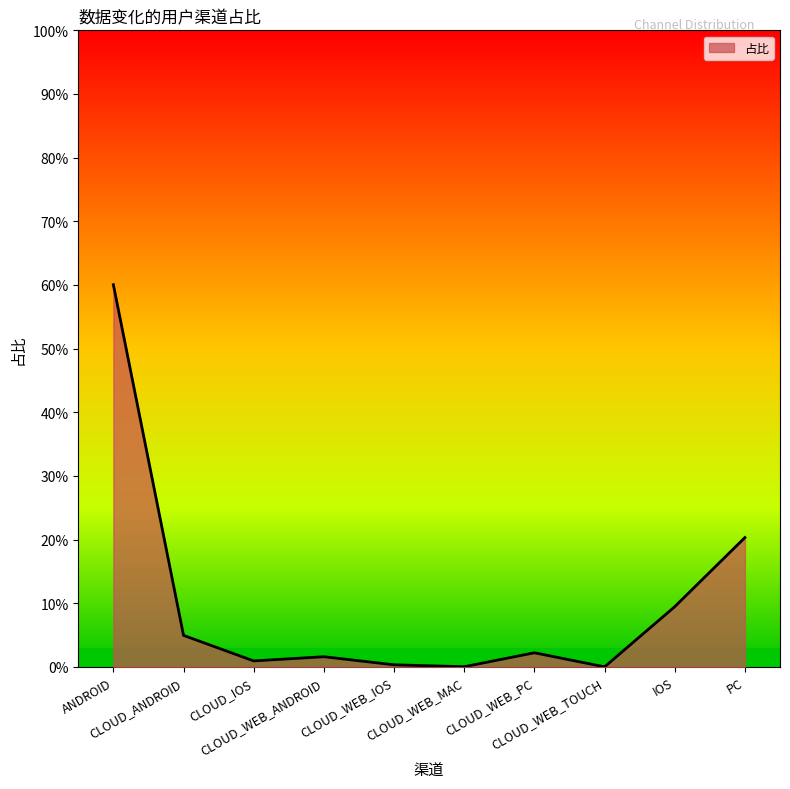

Does the chart display data point markers on the line(s)?

No